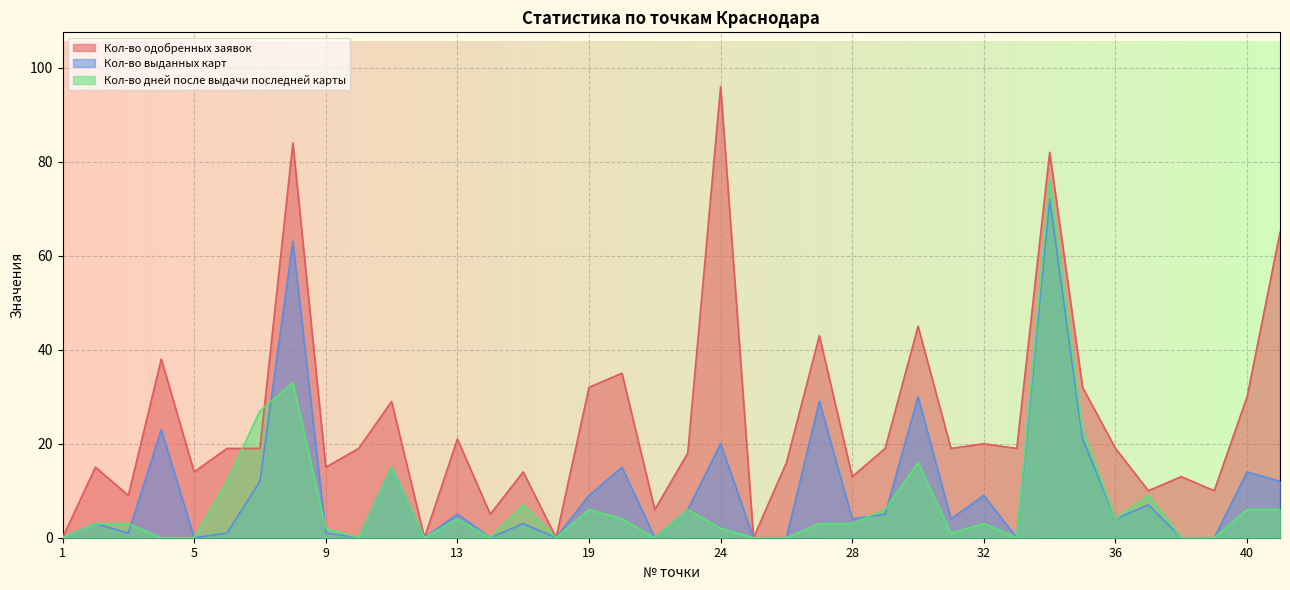

Between 21 and 7, which is larger?

7